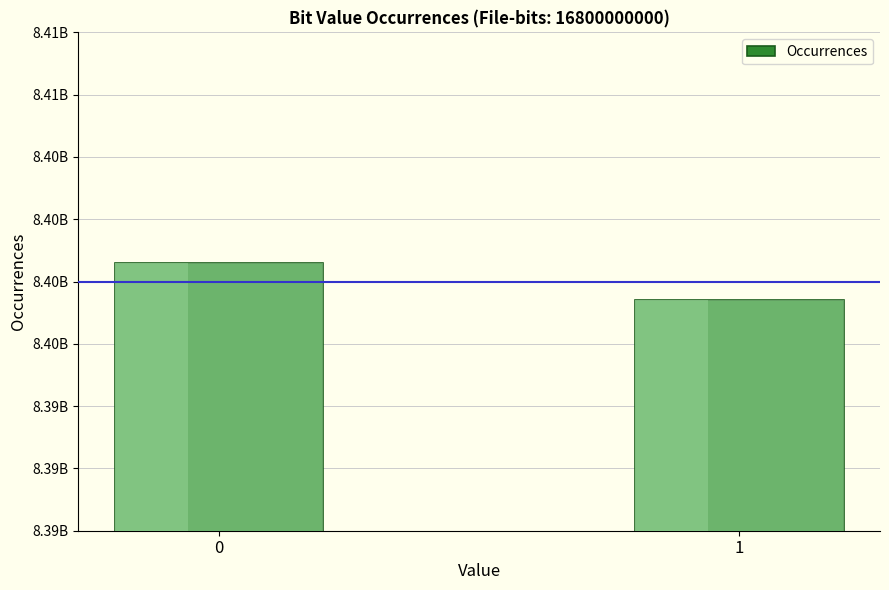

Reading left to right, transcribe all the data shown in this chart.

0=8400746490	1=8399253510